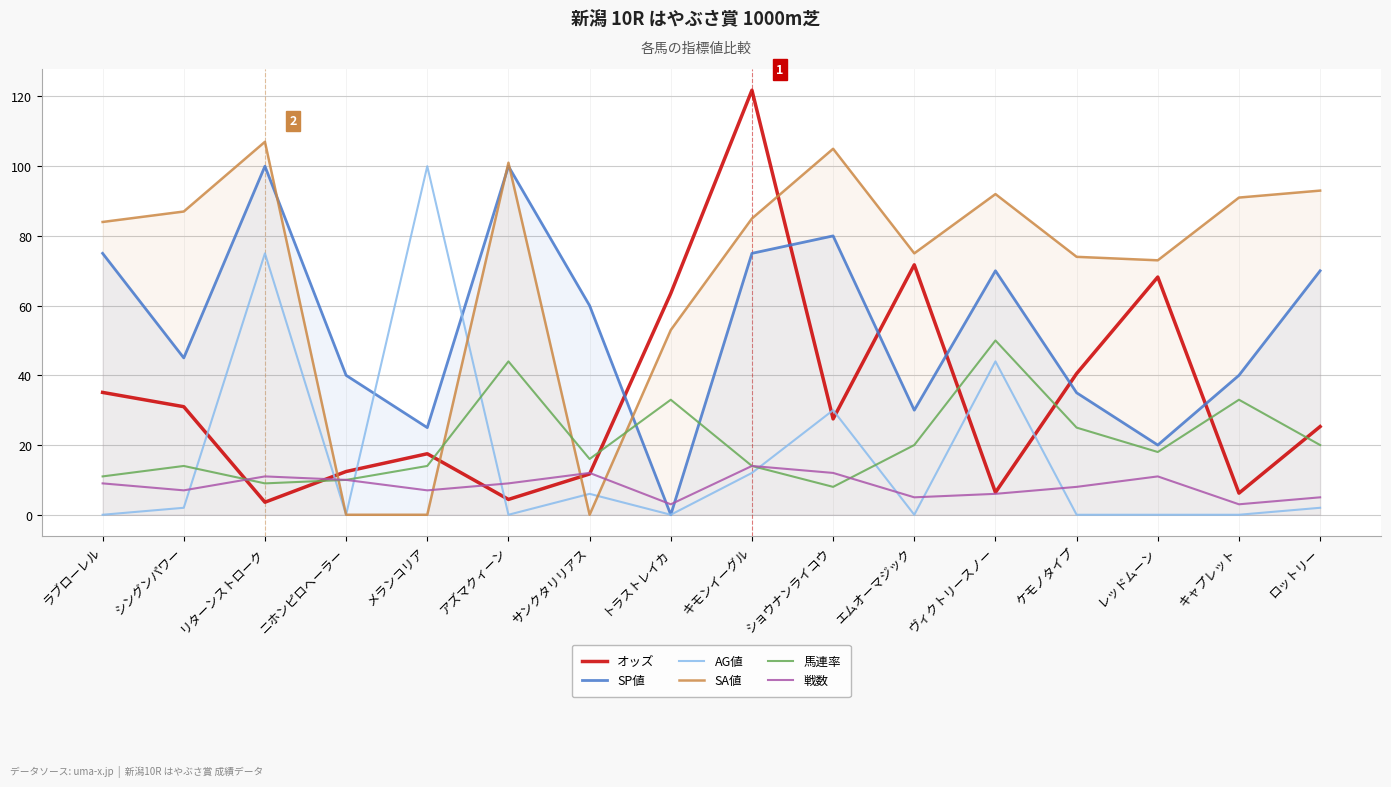

How many values in the 馬連率 series are below 18?

8